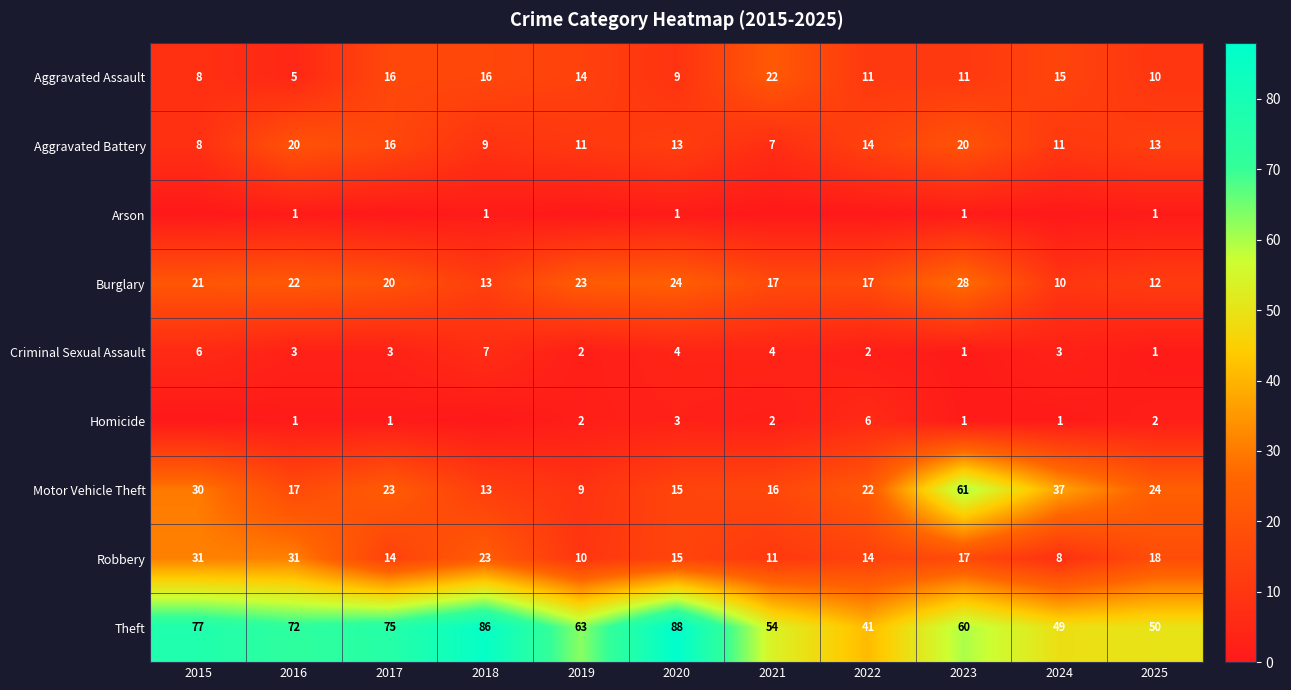

What is the sum of the Burglary values at 2018 and 2024?

23